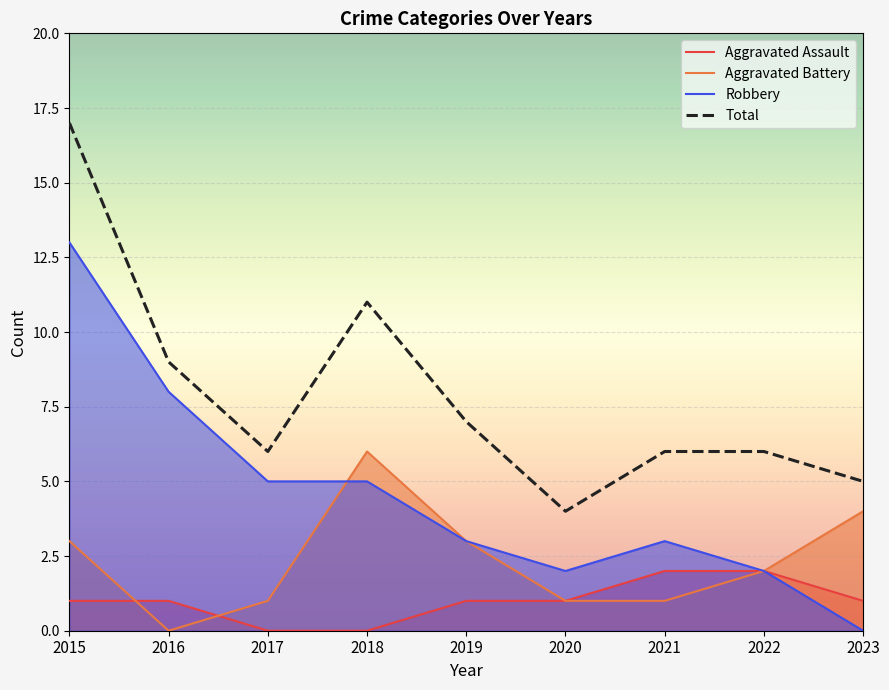

The Aggravated Battery series shows 0 at 2017. True or false?

False